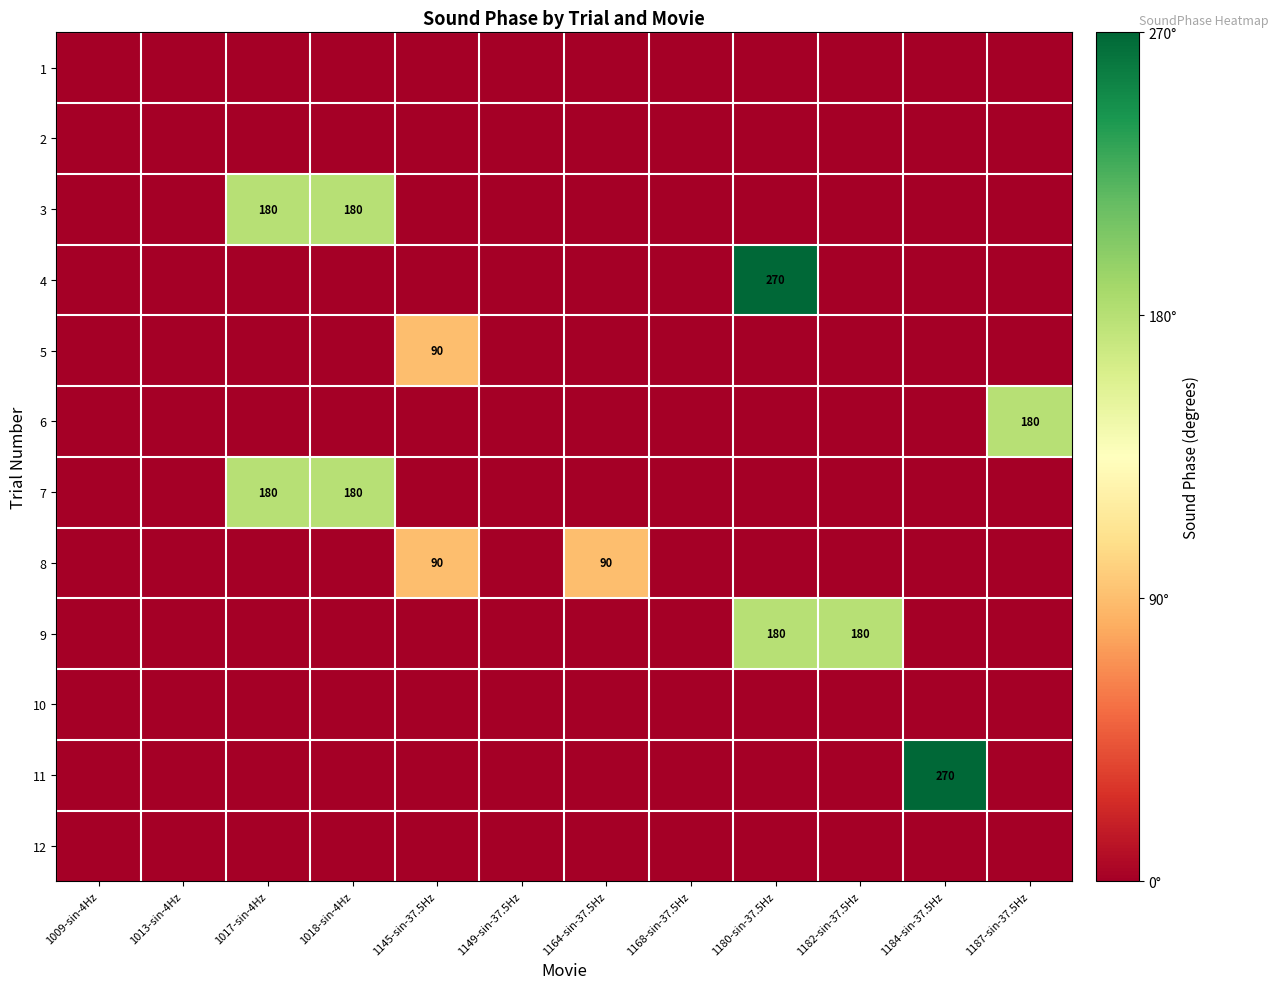

True or false: 5 has a value of 90 at 1145-sin-37.5Hz.

True